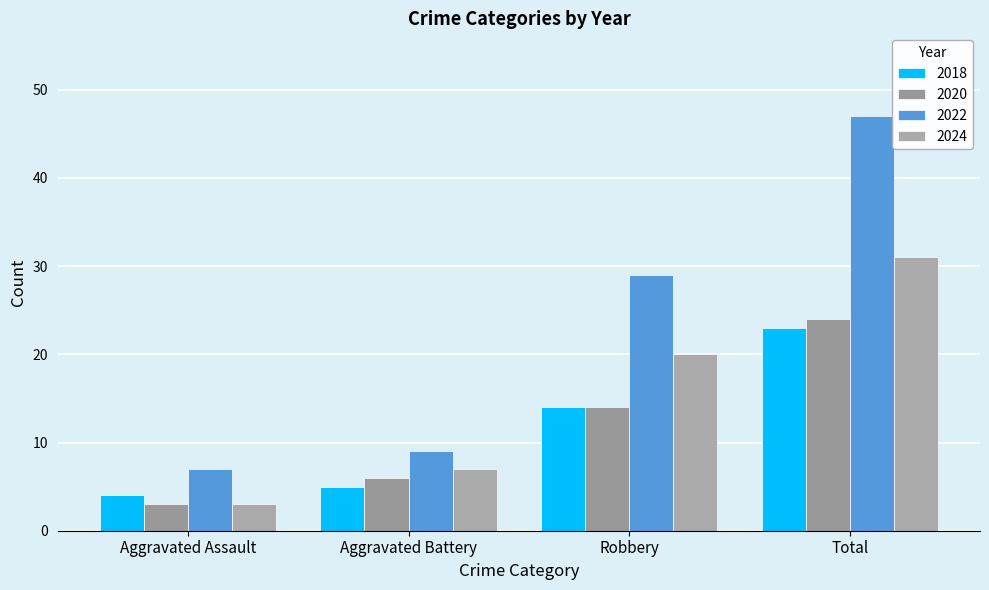

How many groups of bars are there?

4